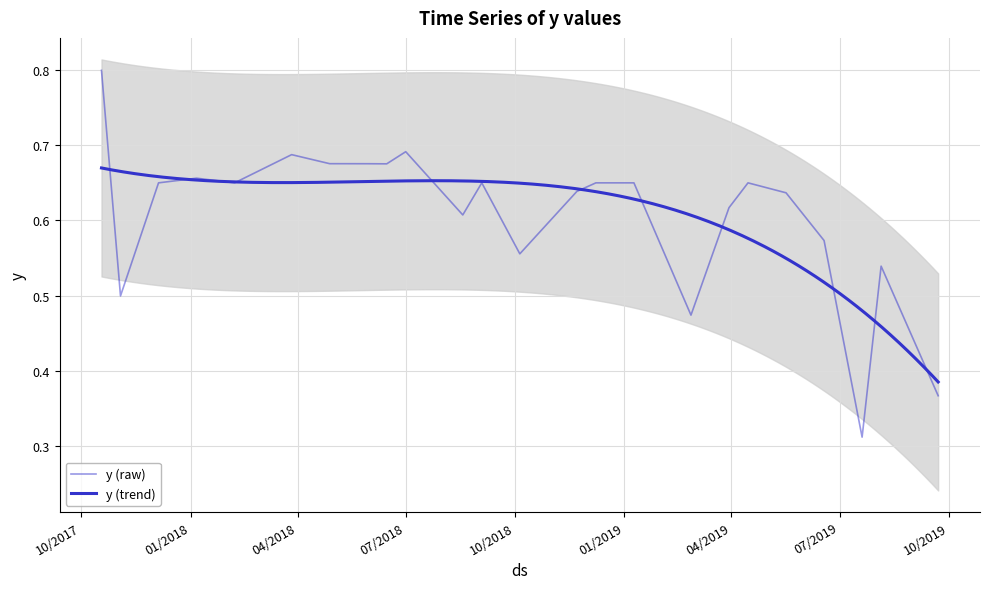

What is the average value?

0.6